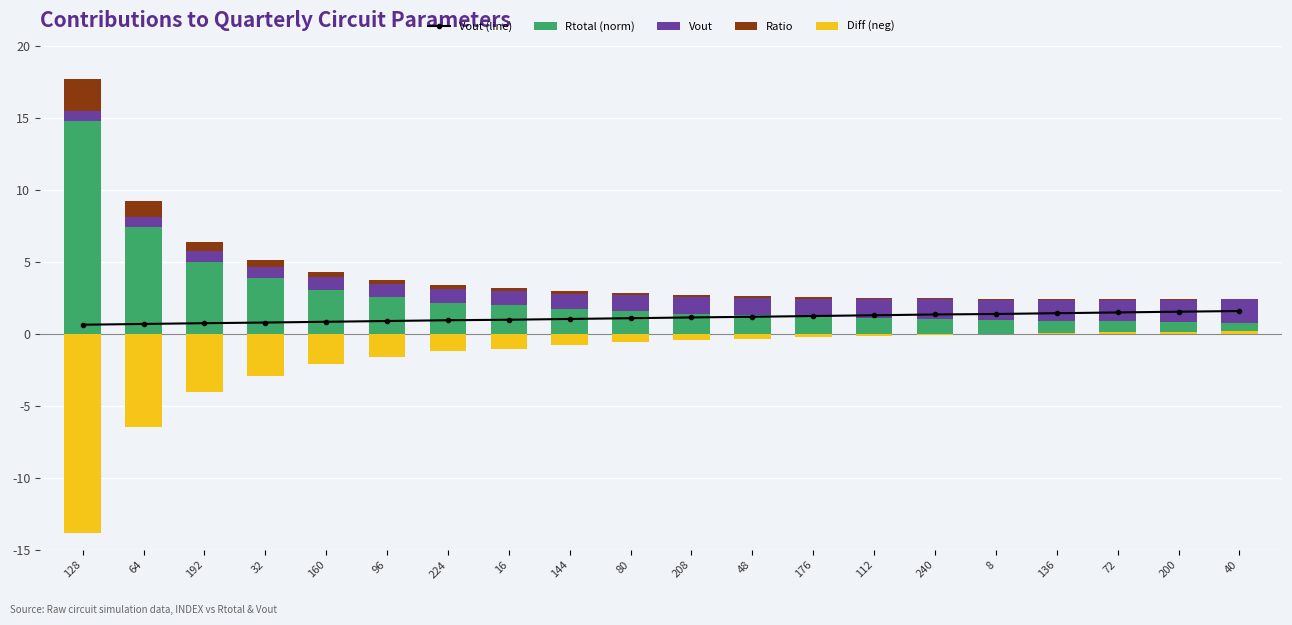

What is the label of the 17th bar from the left?

136